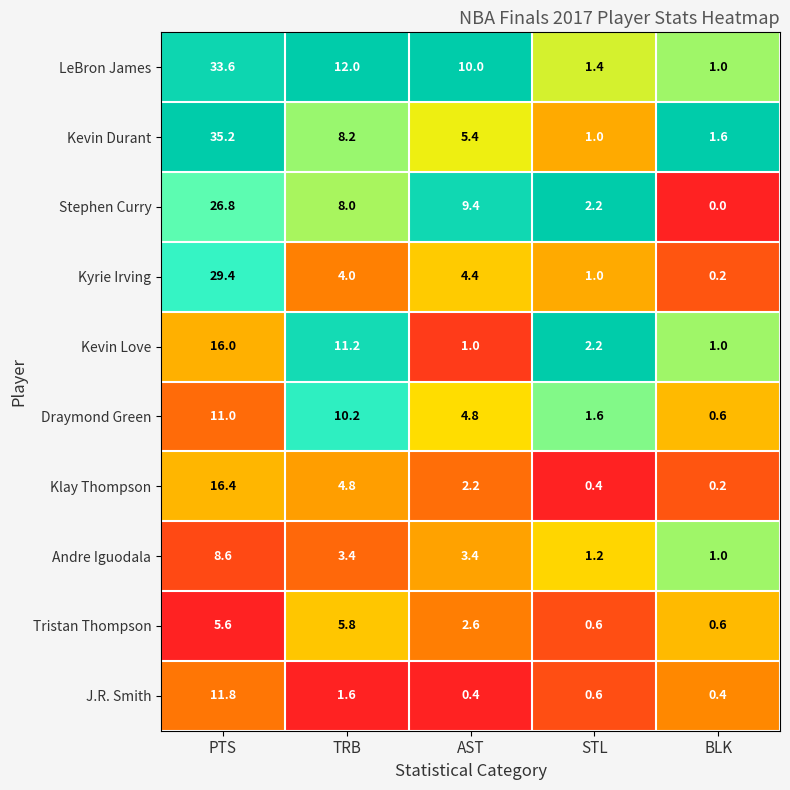

What is the sum of the LeBron James values at BLK and TRB?

13.0